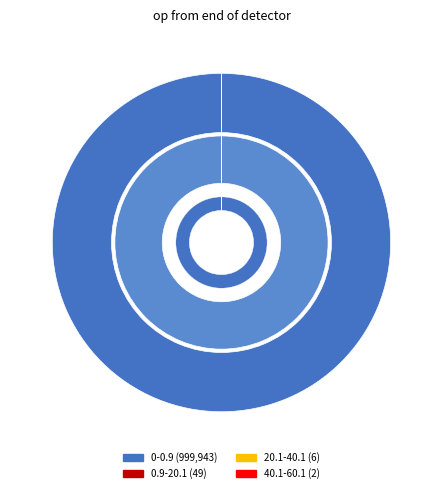

What is the total percentage of 40.1-60.1 and 0-0.9?

100.0%